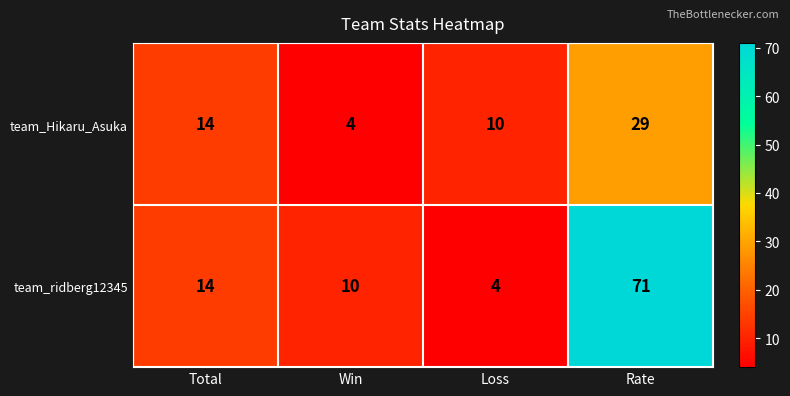

What is the total value across all series at Total?

28